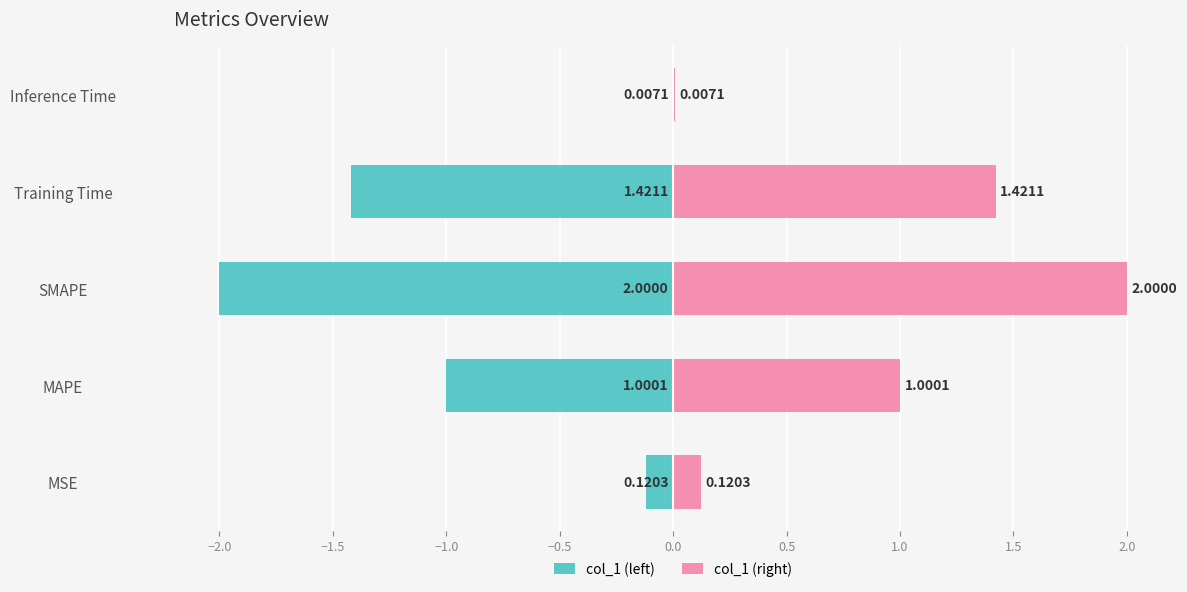

What is the difference between the second highest and minimum values in the col_1 (left) series?

1.9